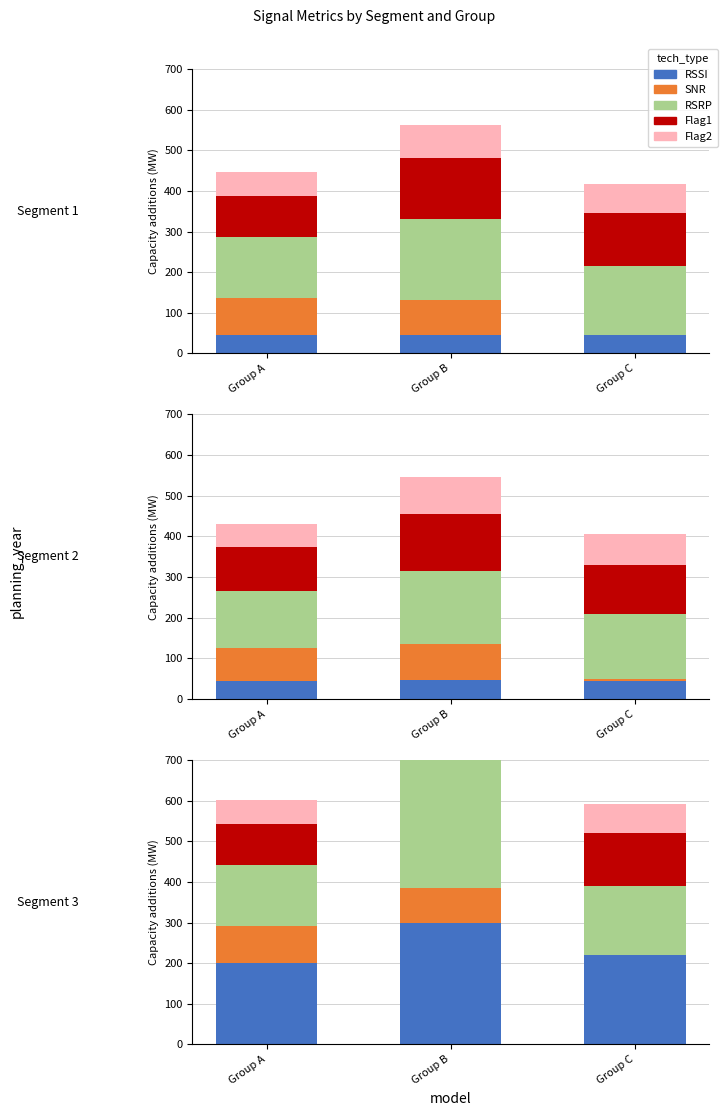

Are the bars horizontal?

No